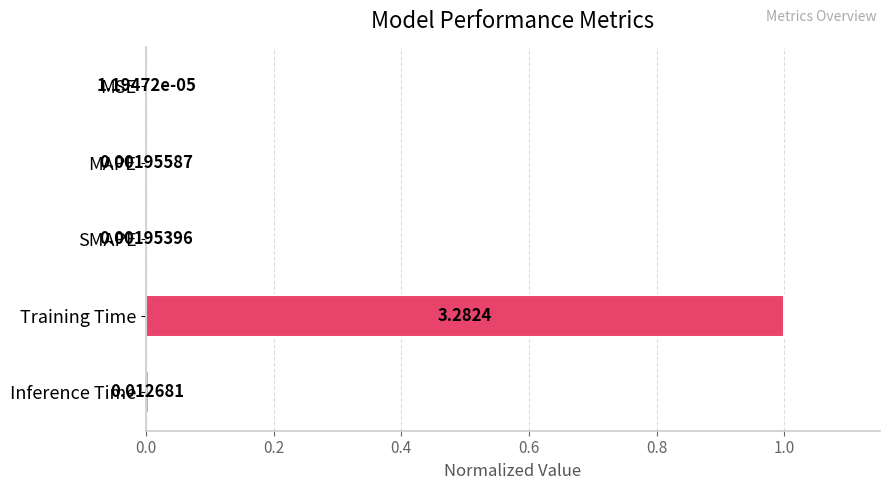

What is the sum of all values?

1.0